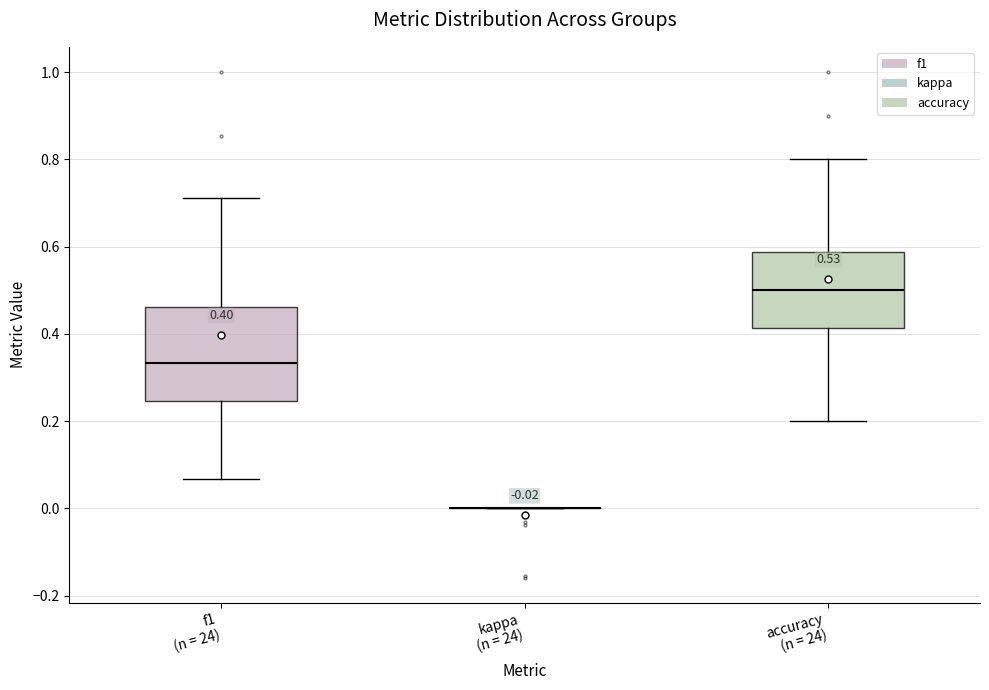

Comparing the boxes themselves (not the whiskers), which one is the tallest?

f1 (n = 24)